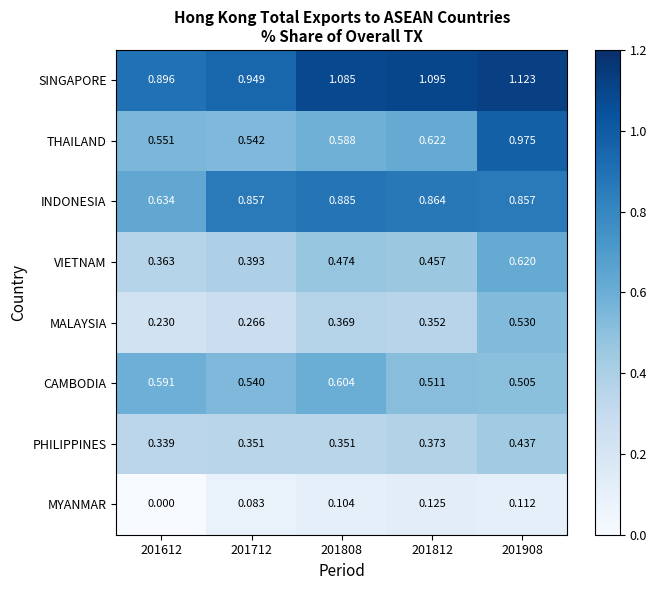

Which series has the largest range (max minus min)?

THAILAND